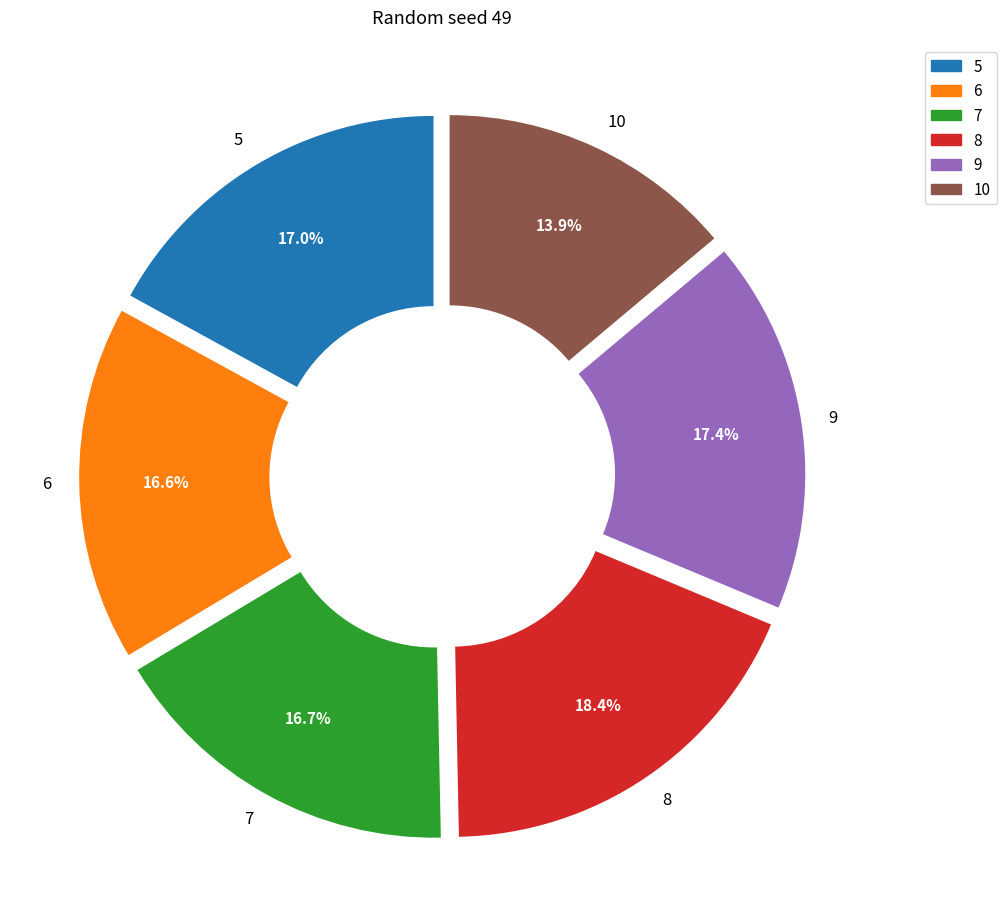

To the nearest percent, what is the average slice percentage?

17%